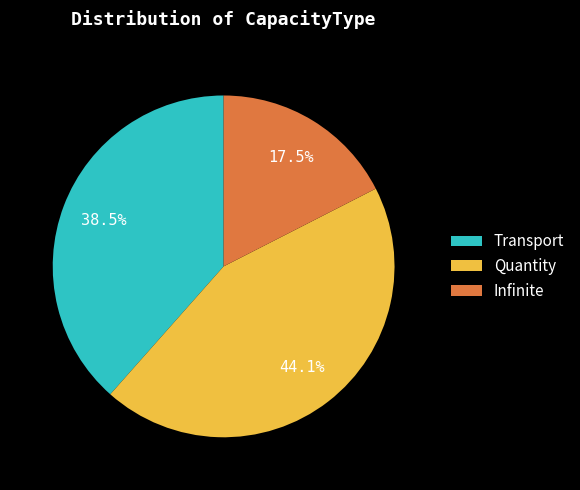

Is there a majority slice in this chart?

No